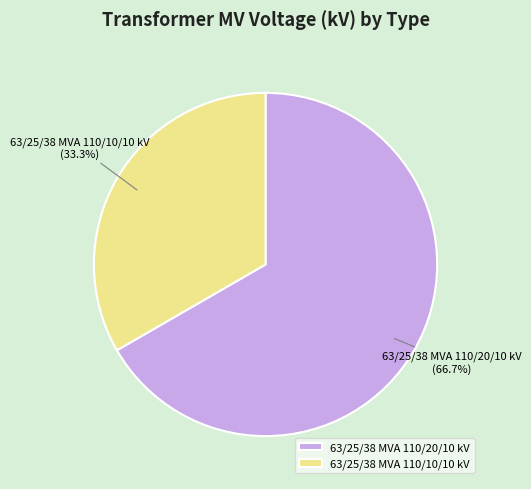

Is there a majority slice in this chart?

Yes